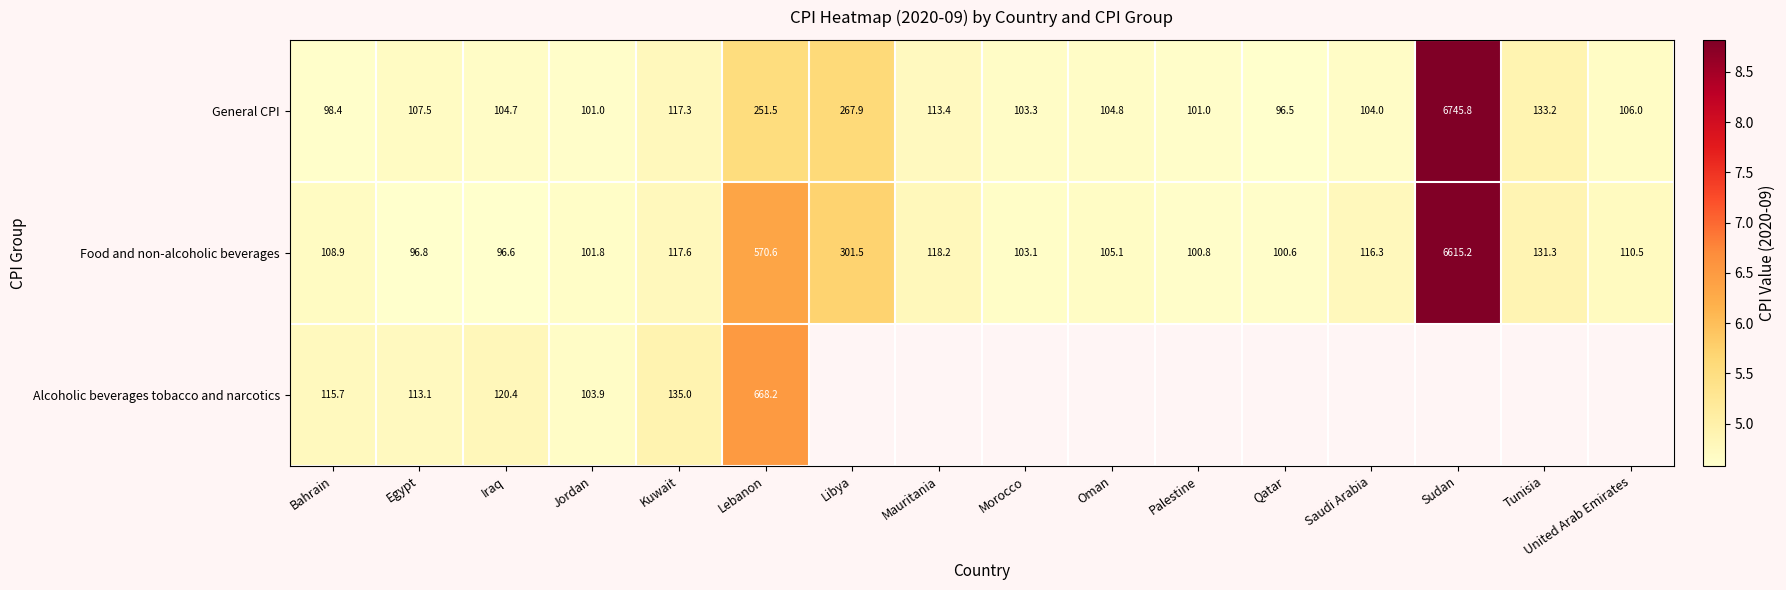

How many categories are shown in the chart?

16